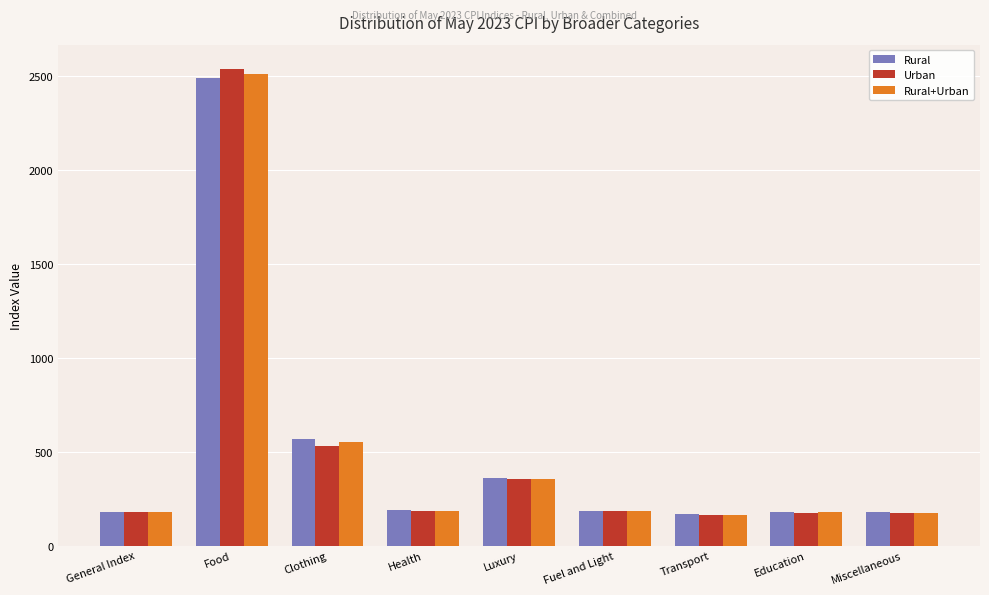

Which series has the largest range (max minus min)?

Urban